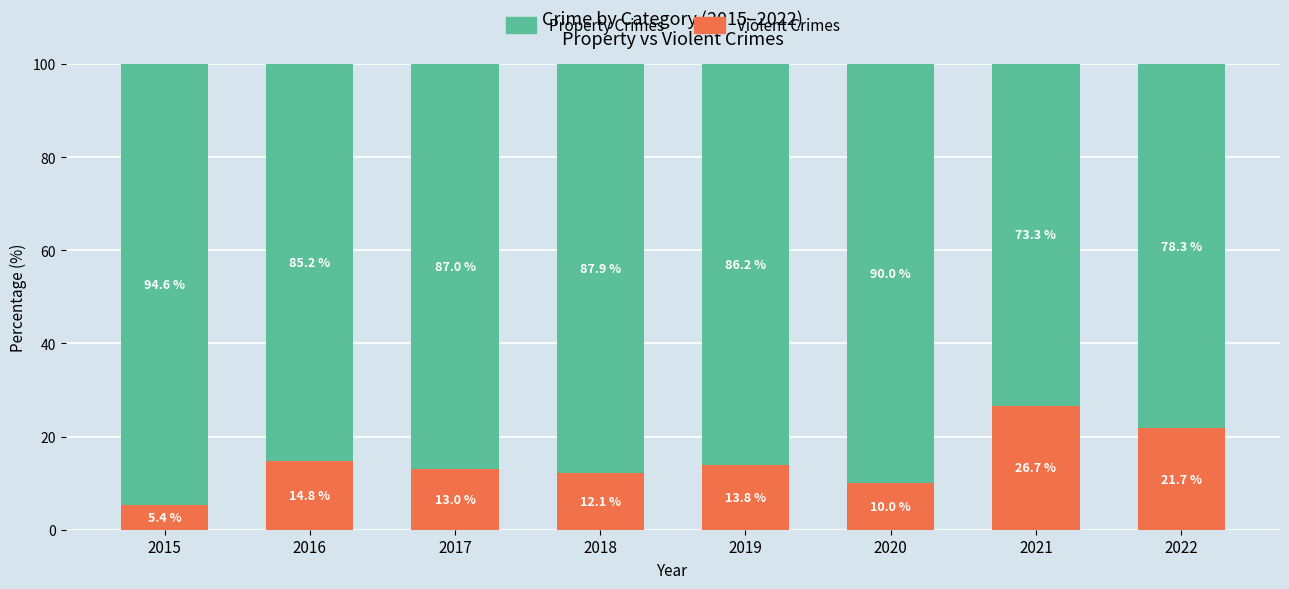

Where does the Violent Crimes series first go above 13?

2016